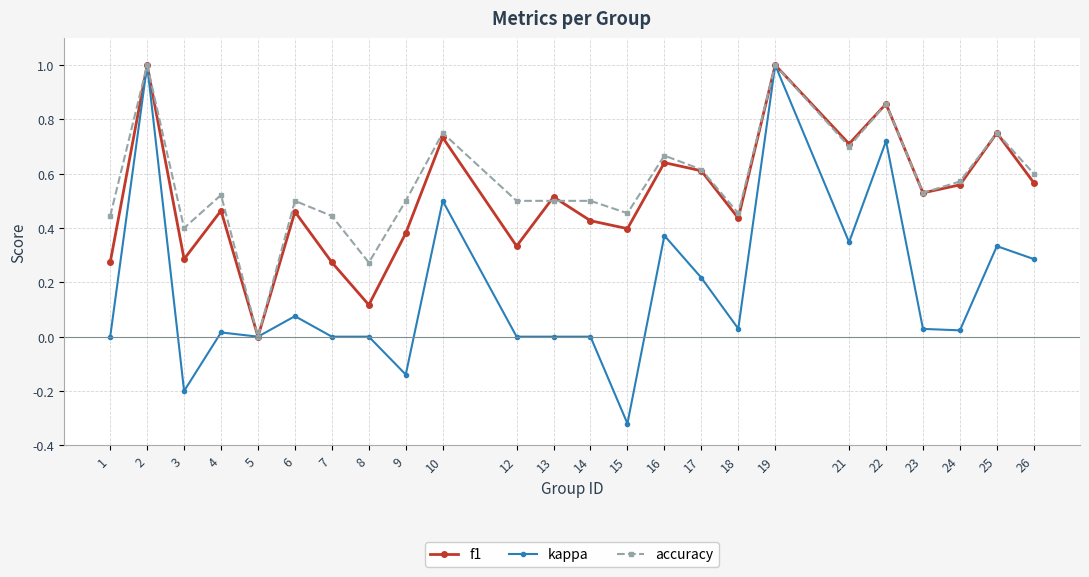

Is the value of kappa at 3 greater than the value of f1 at 23?

No